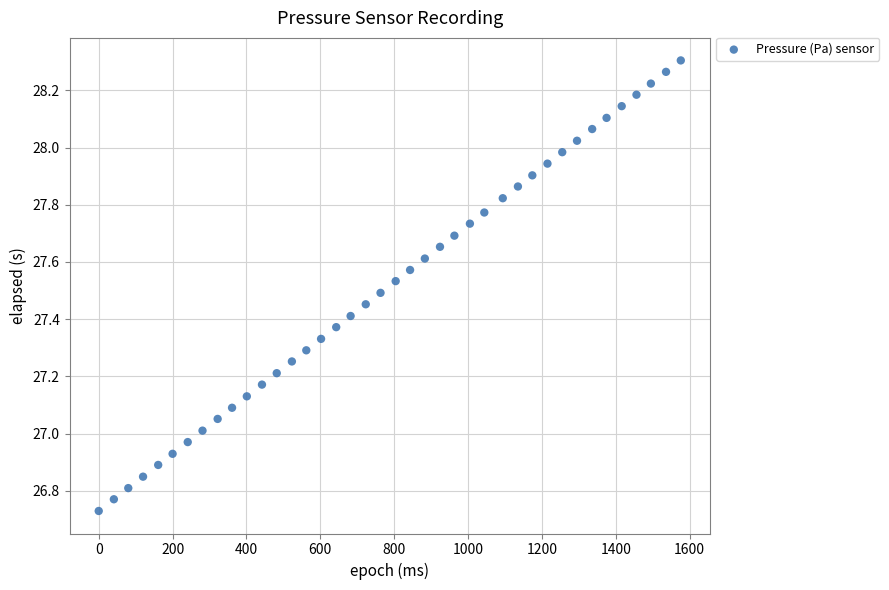

What is the range of Y values (max minus min)?

1.6